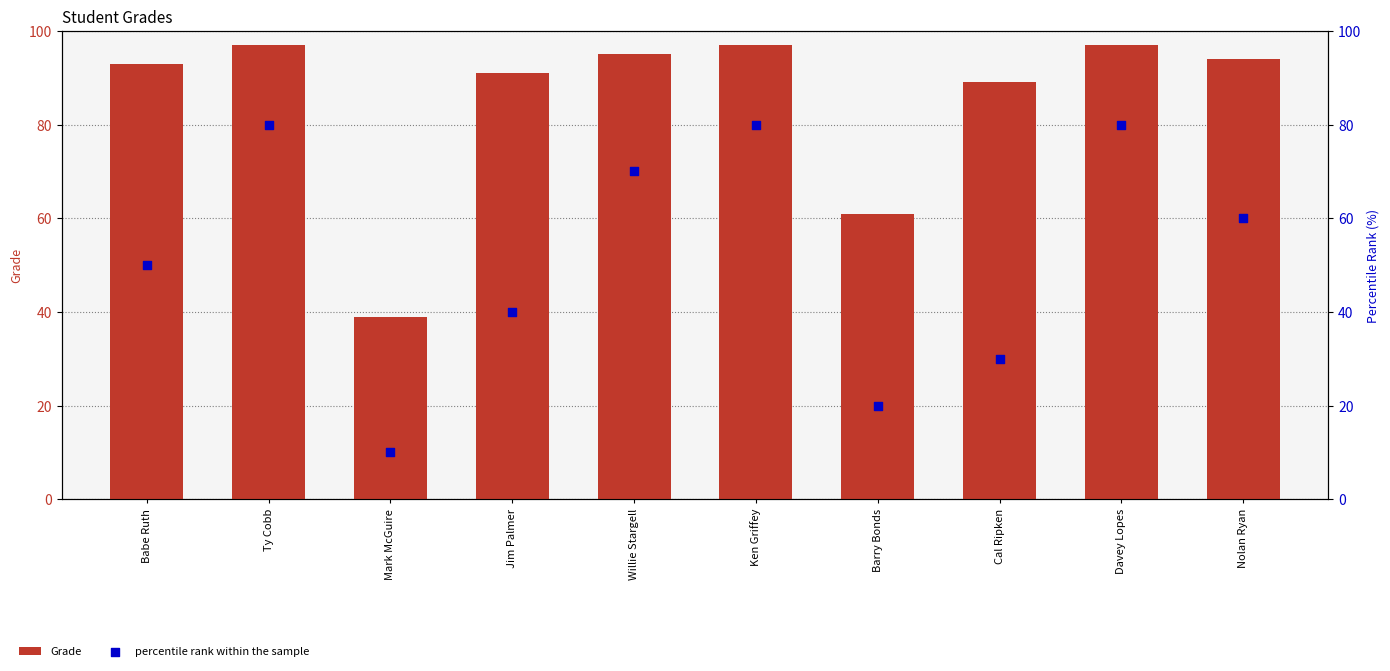

Which series contains the lowest Y value?

percentile rank within the sample